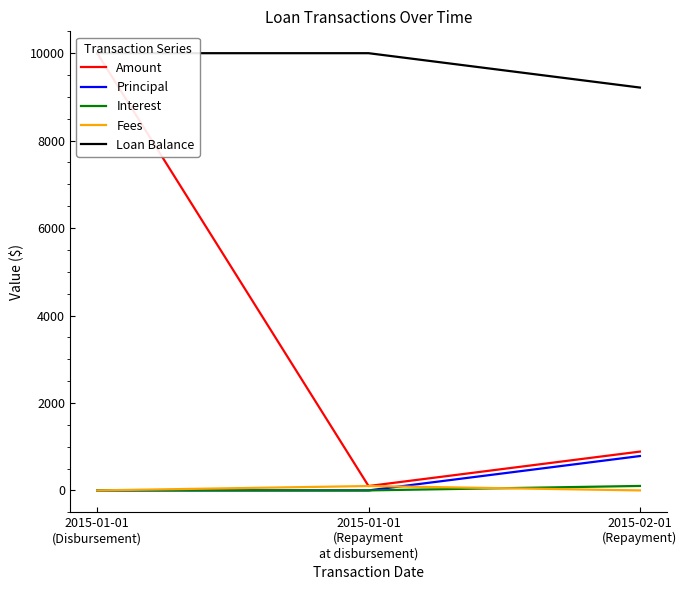

The Interest series shows 0.0 at 2015-01-01
(Repayment
at disbursement). True or false?

True